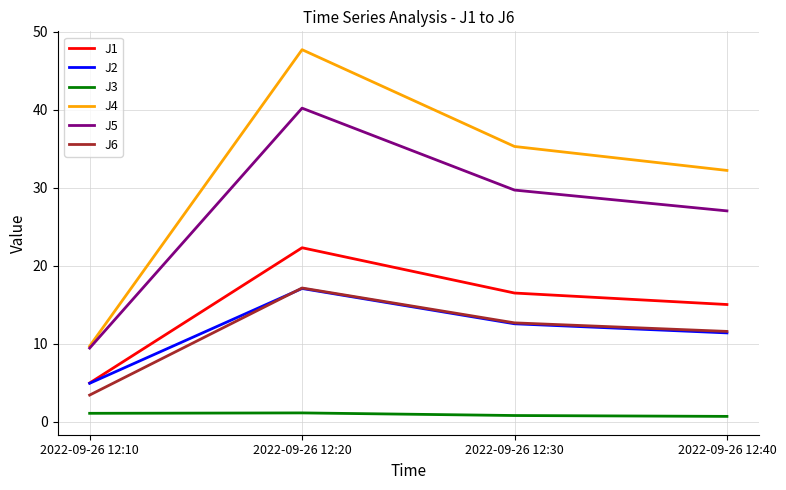

What is the difference between the maximum and minimum values in the J3 series?

0.4